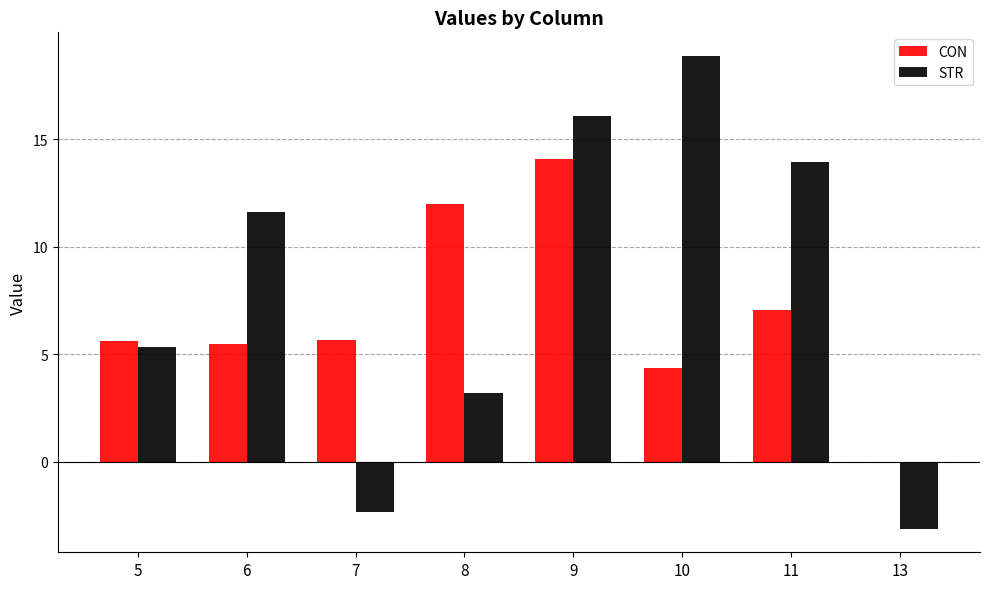

Read the CON value at 8.

12.0